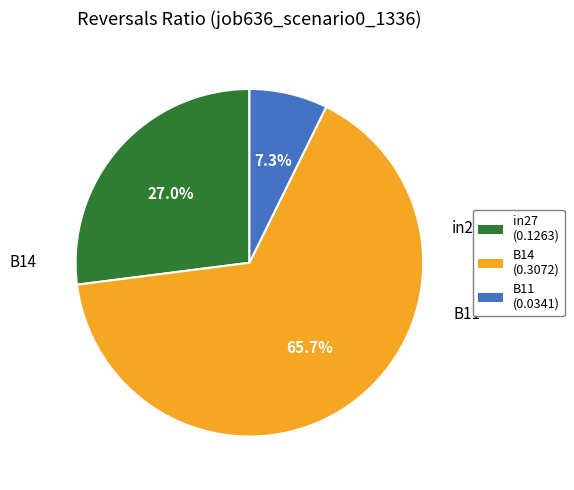

Which has a higher value, B11 or B14?

B14